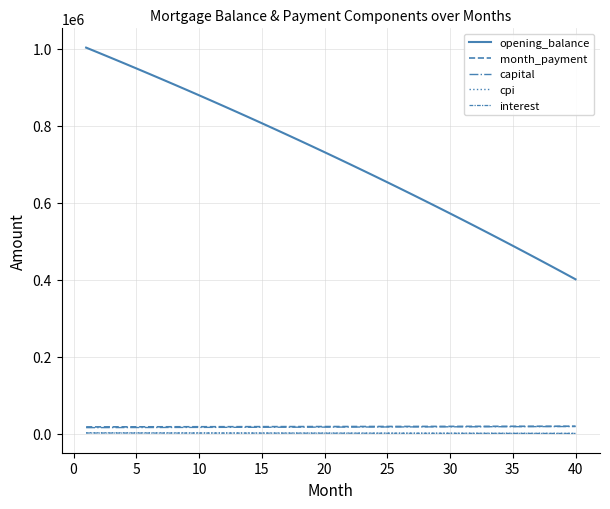

How many lines are shown in the chart?

5